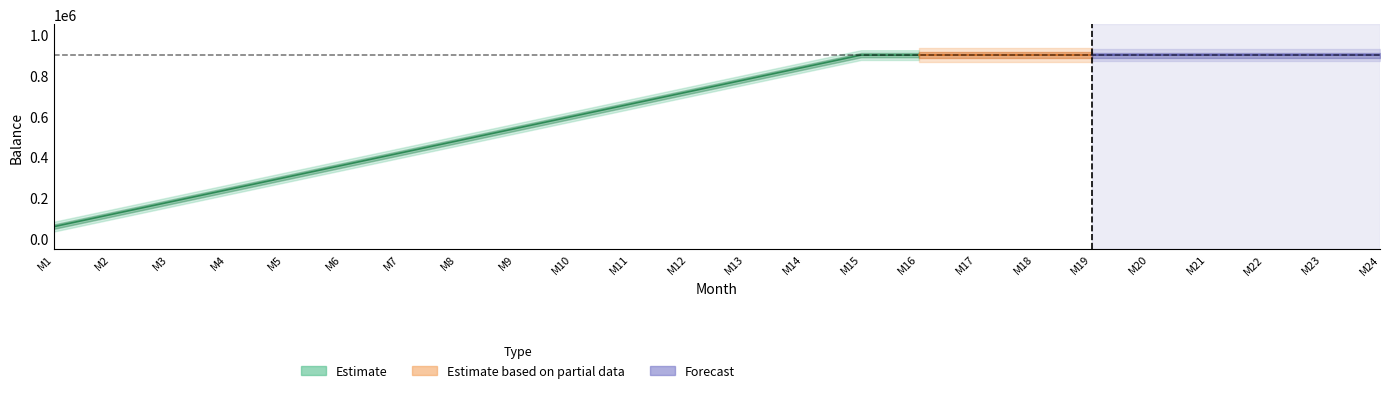

True or false: opening_balance and purchase intersect in this chart.

False